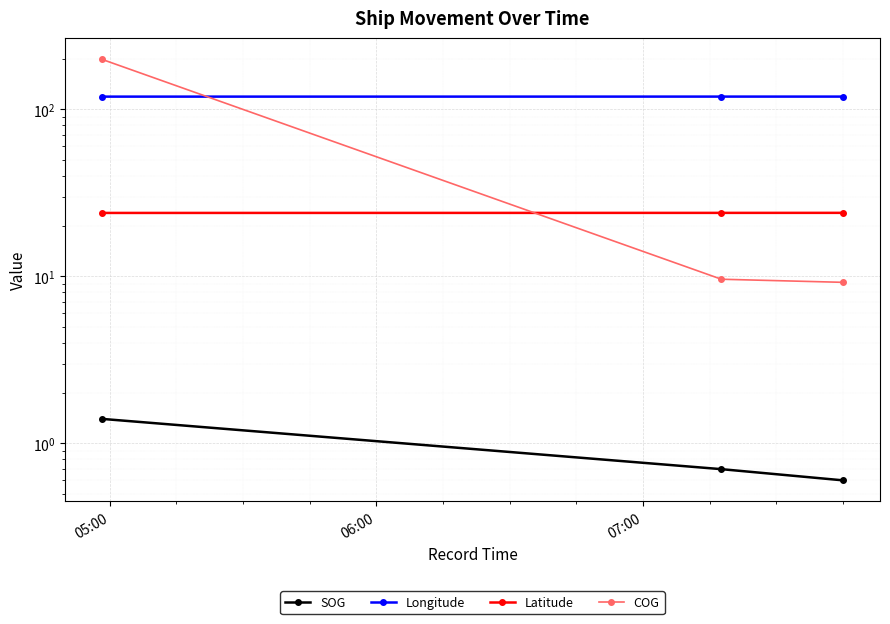

What are all the series names shown in the legend?

SOG, Longitude, Latitude, COG